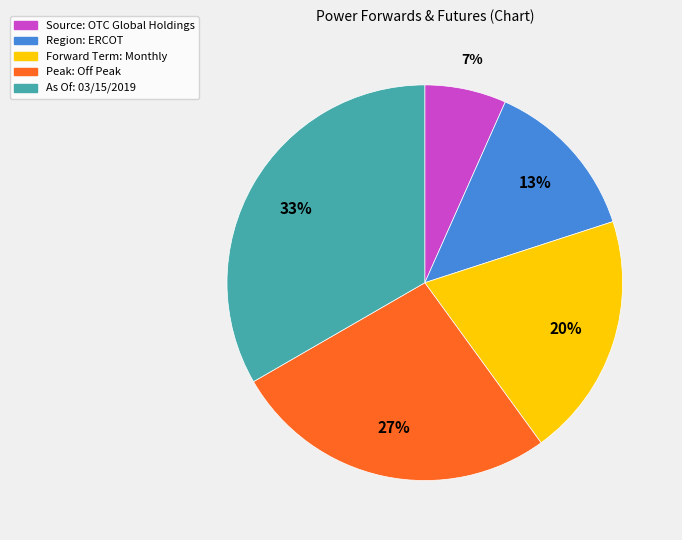

Count the number of slices in the pie.

5